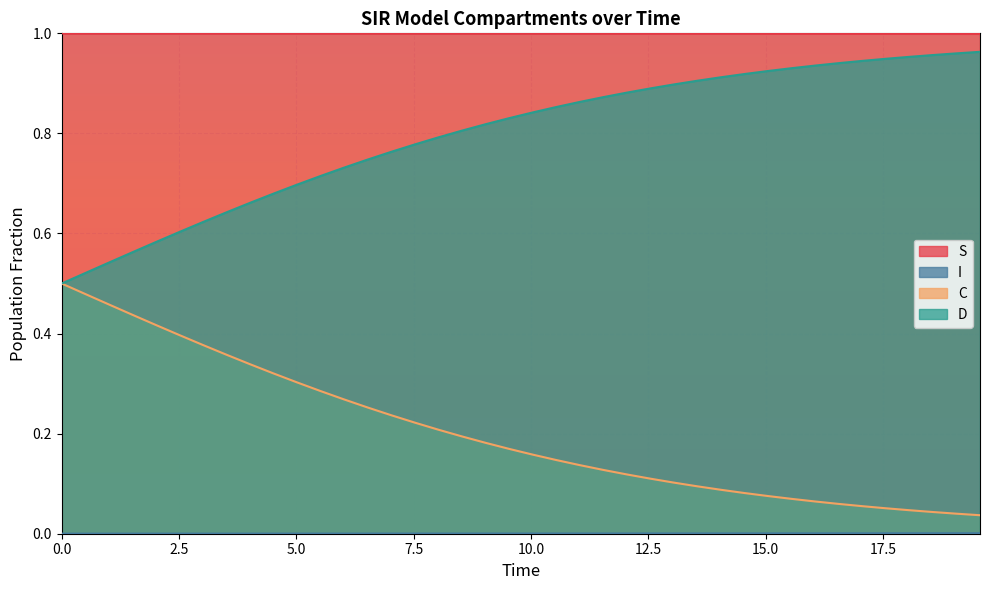

What is the label of the 14th point from the left?

6.521739130434782